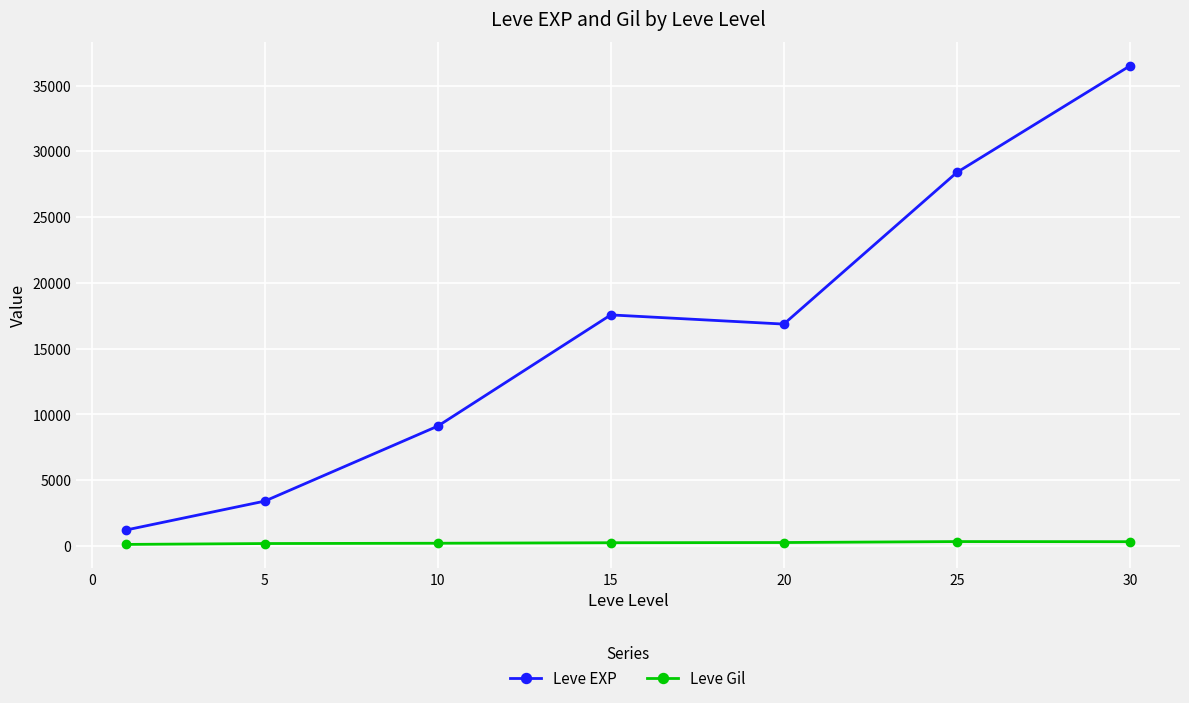

Which series has the largest total across all categories?

Leve EXP